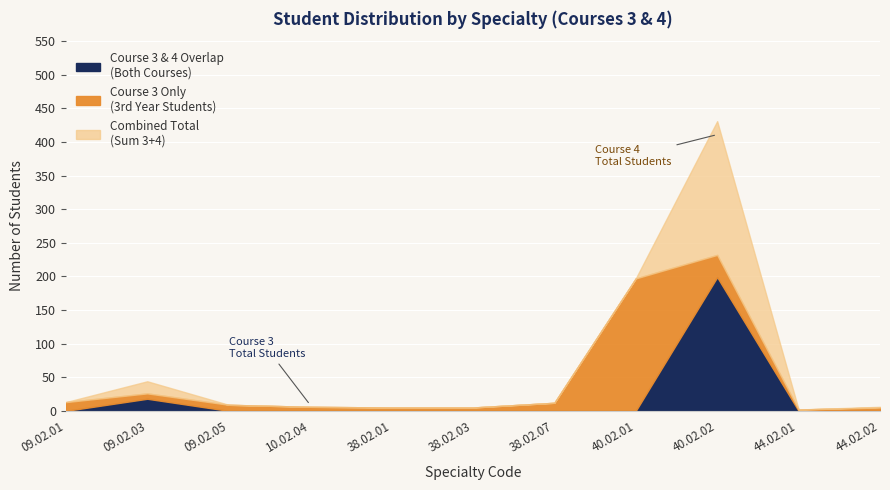

Between 44.02.01 and 38.02.07, which is larger?

38.02.07